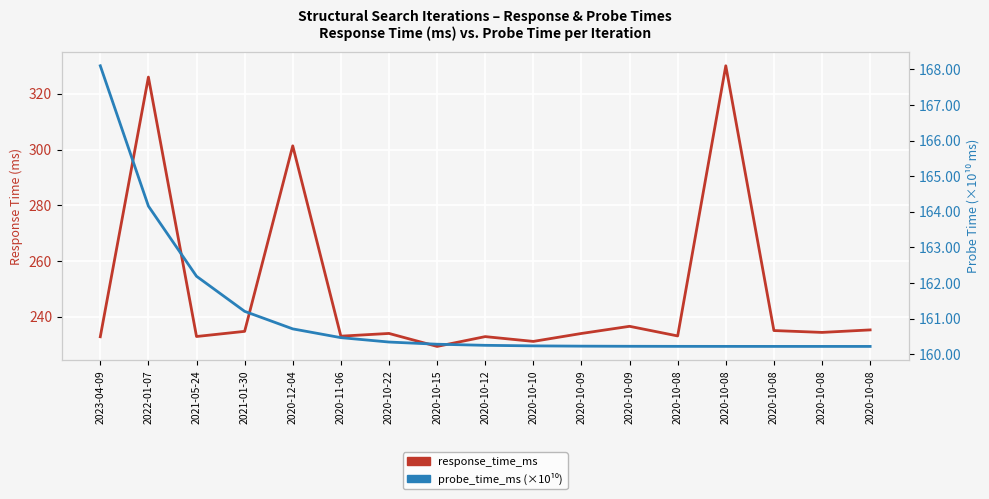

Which series has the largest total across all categories?

response_time_ms